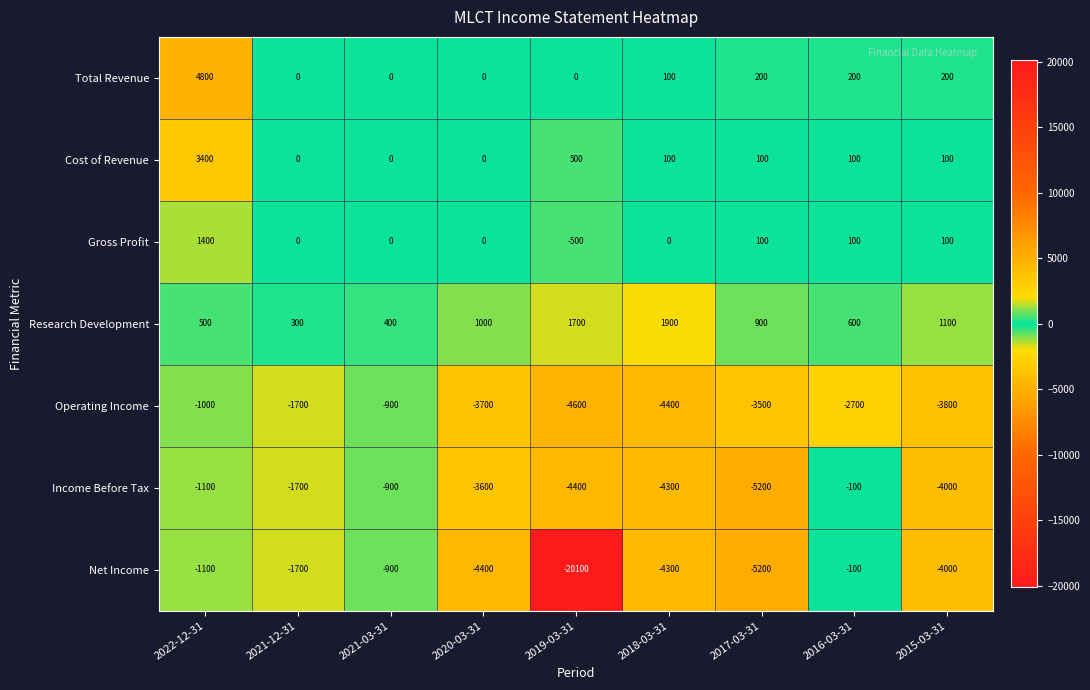

What is the difference between the maximum and minimum values in the Gross Profit series?

1900